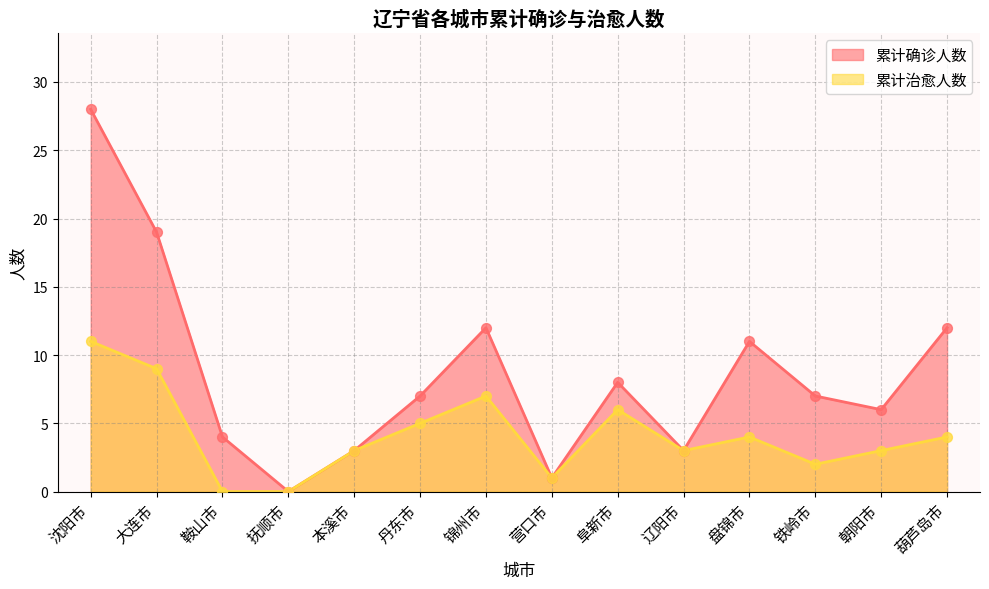

What are all the series names shown in the legend?

累计确诊人数, 累计治愈人数